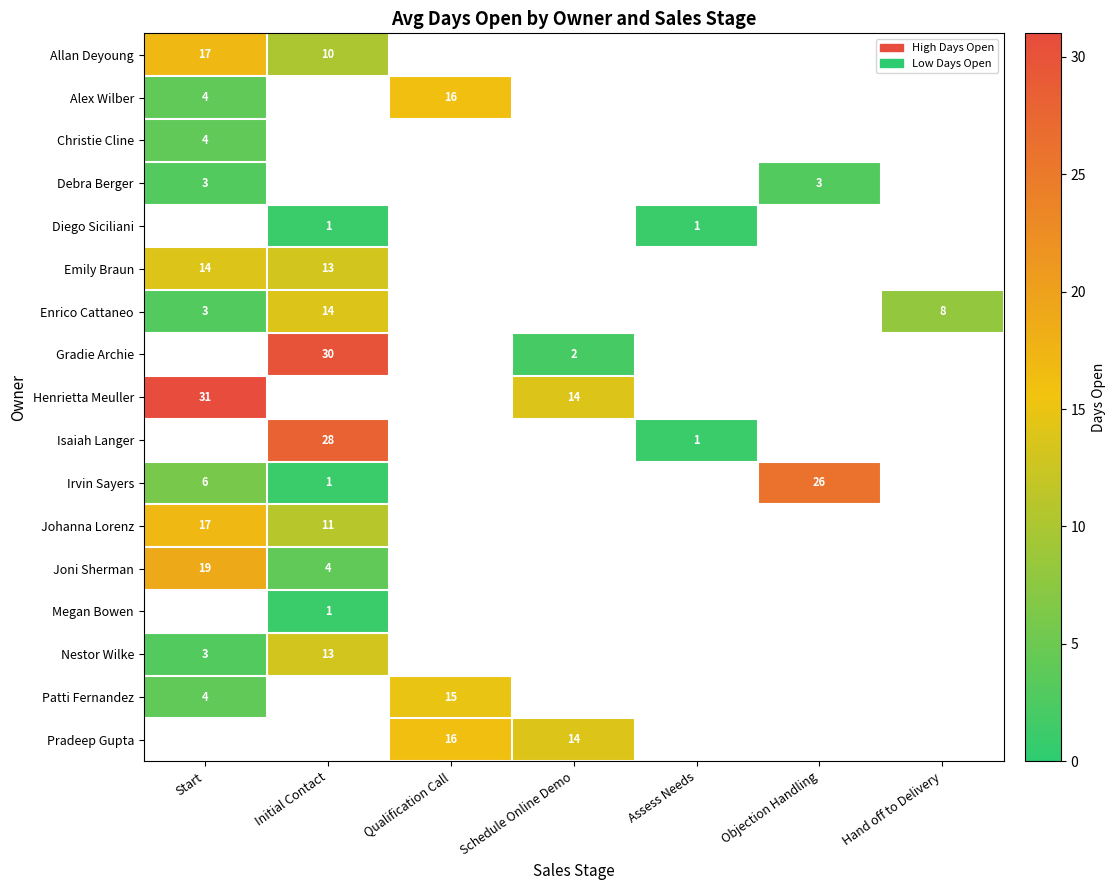

The value of Johanna Lorenz at Start is 24. True or false?

False